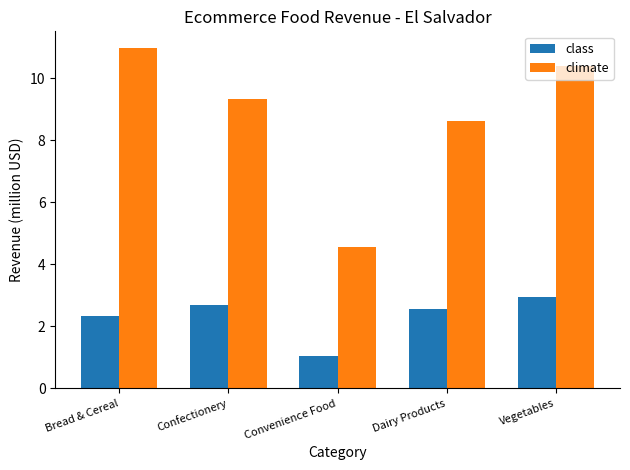

At Vegetables, list the series in order from largest to smallest.

climate, class